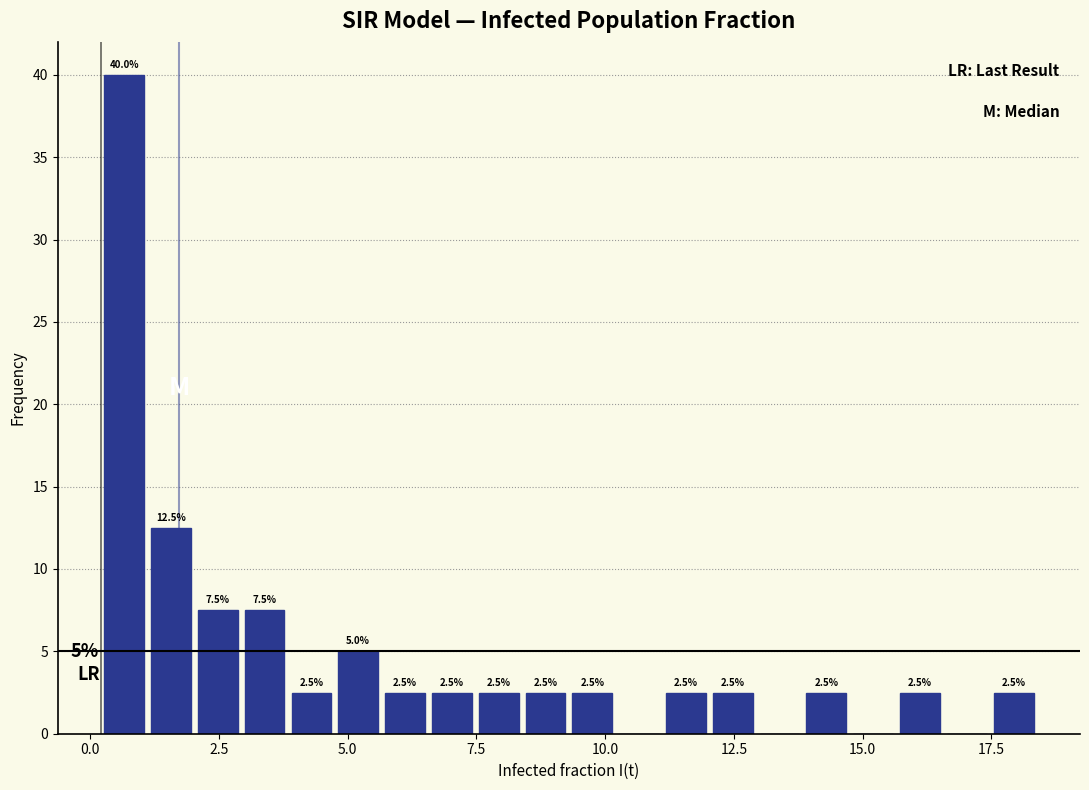

Around what value on the x-axis is the tallest bar? Give the approximate position of its centre, as read against the axis.

0.5